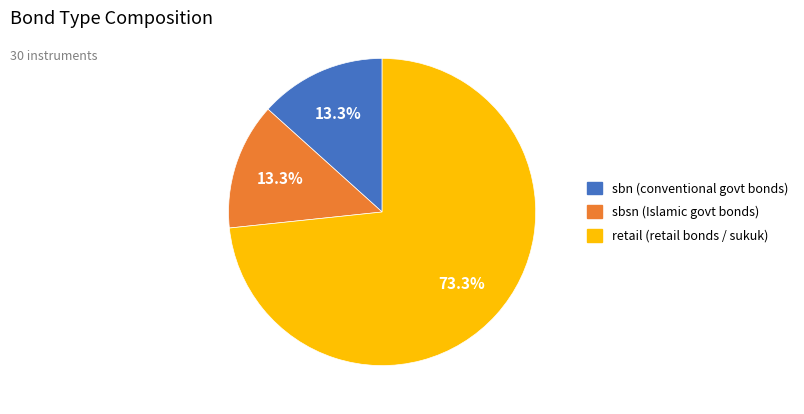

To the nearest percent, what is the average slice percentage?

33%